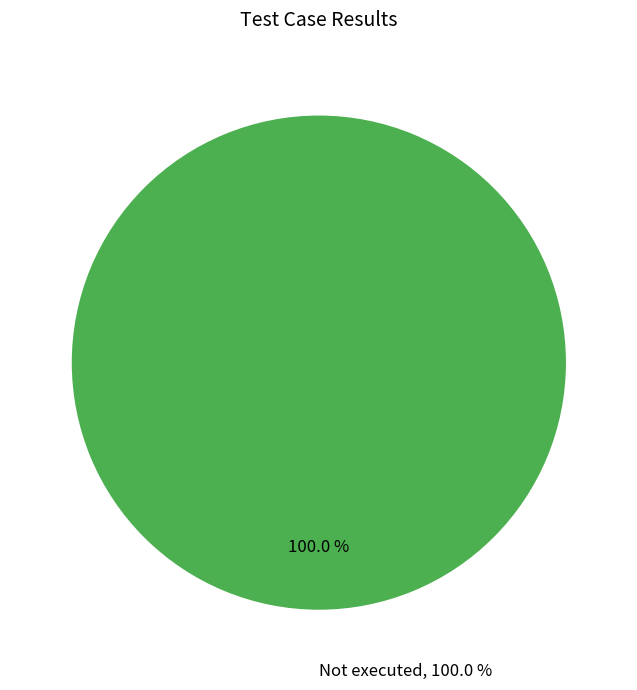

To the nearest percent, what portion does Not executed represent?

100%